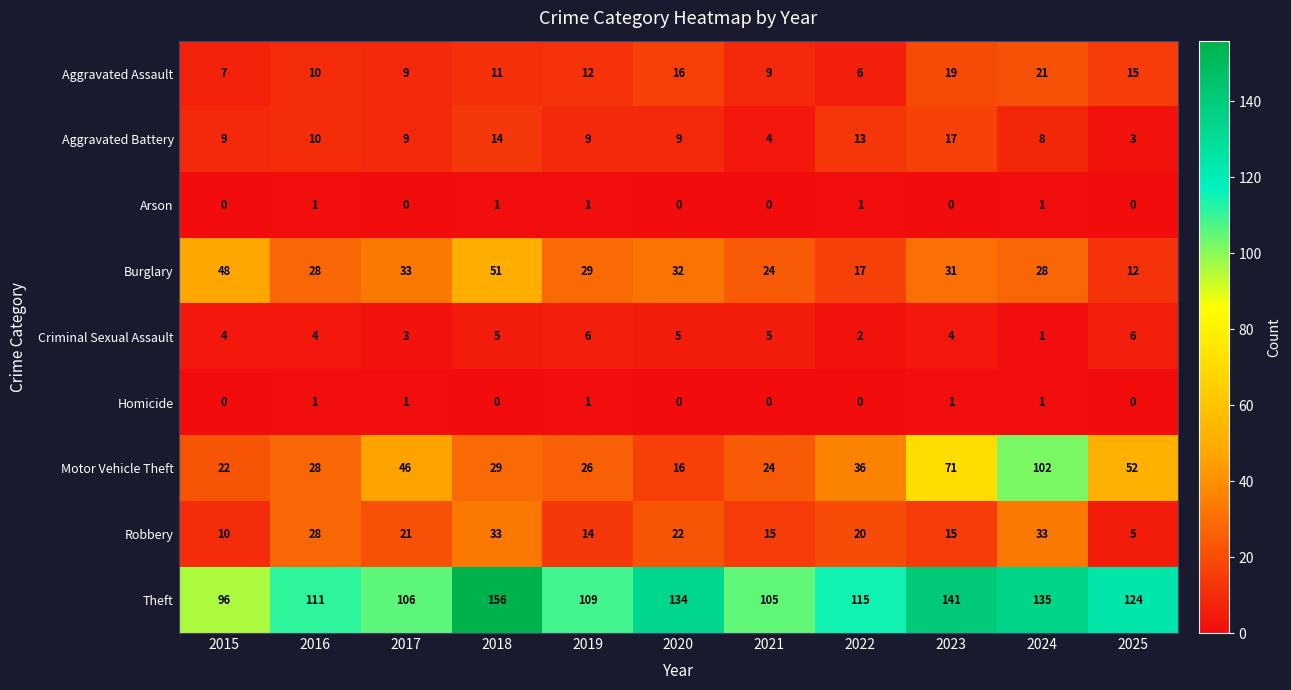

Is the value of Aggravated Assault at 2020 greater than the value of Motor Vehicle Theft at 2015?

No